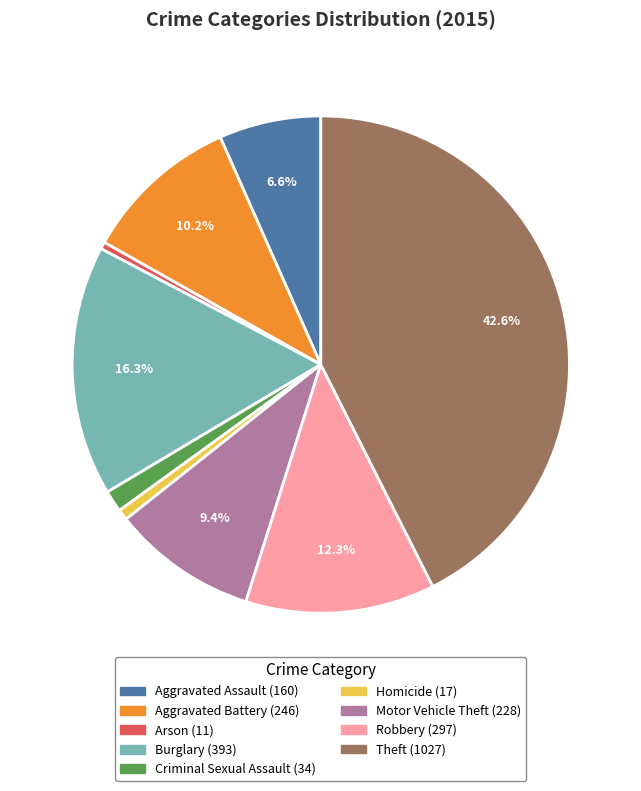

Count the number of slices in the pie.

9